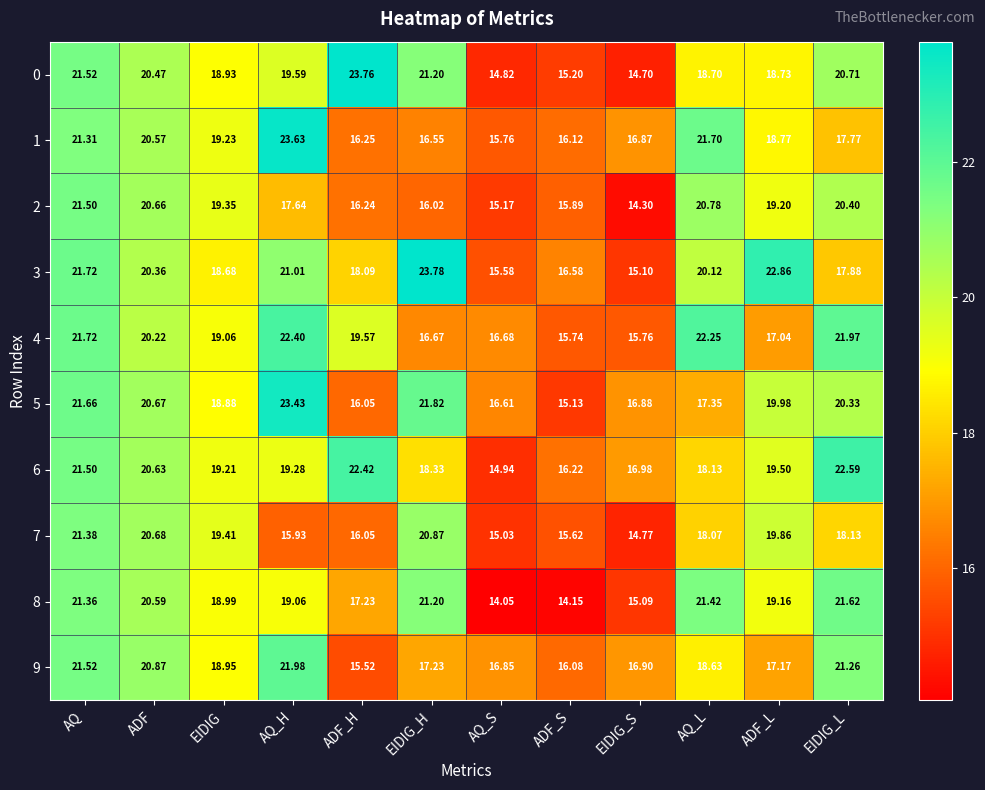

Which category has the highest value across all series?

EIDIG_H